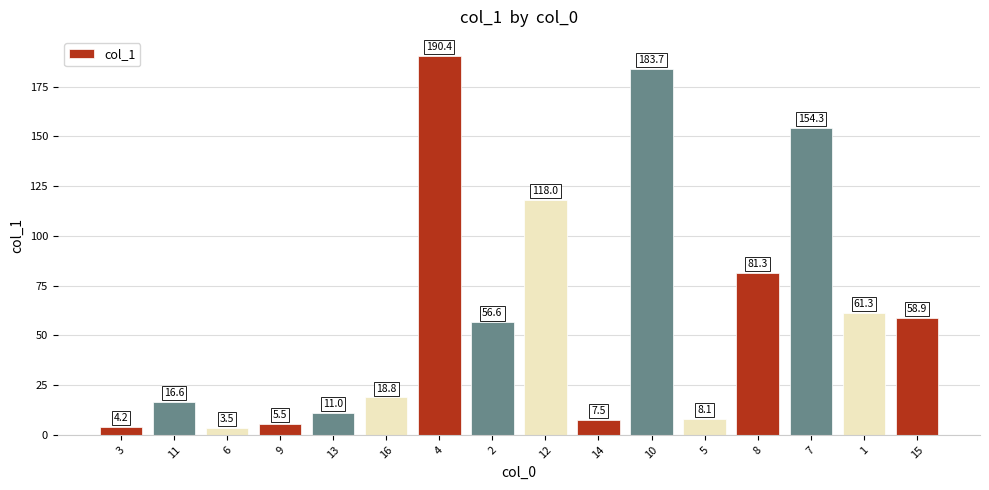

At which category does the chart reach its minimum across all series?

6